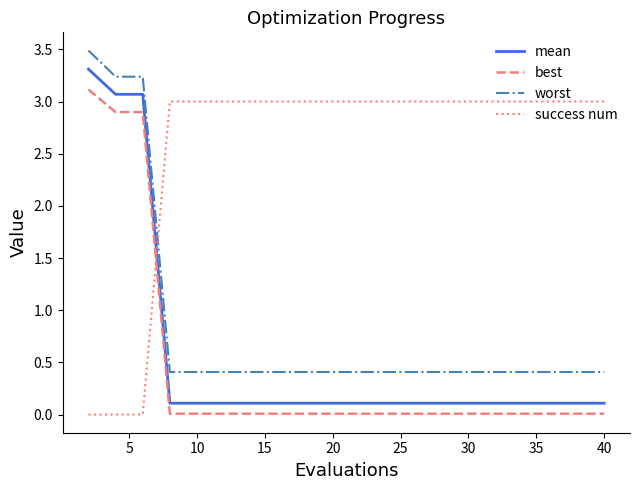

Is this an area chart (filled region under the line)?

No